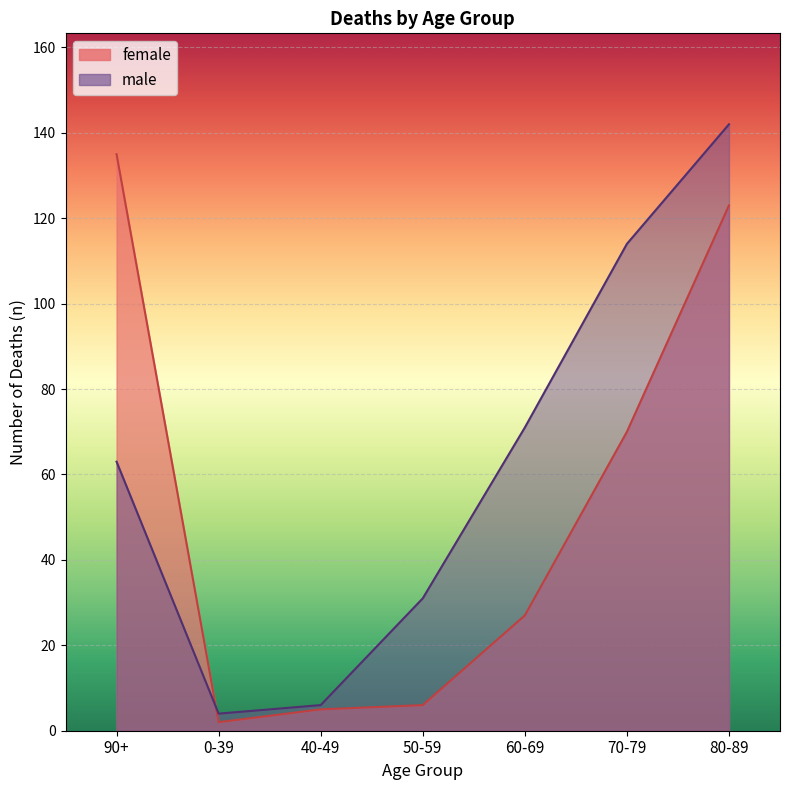

Which series has the widest spread of values?

male